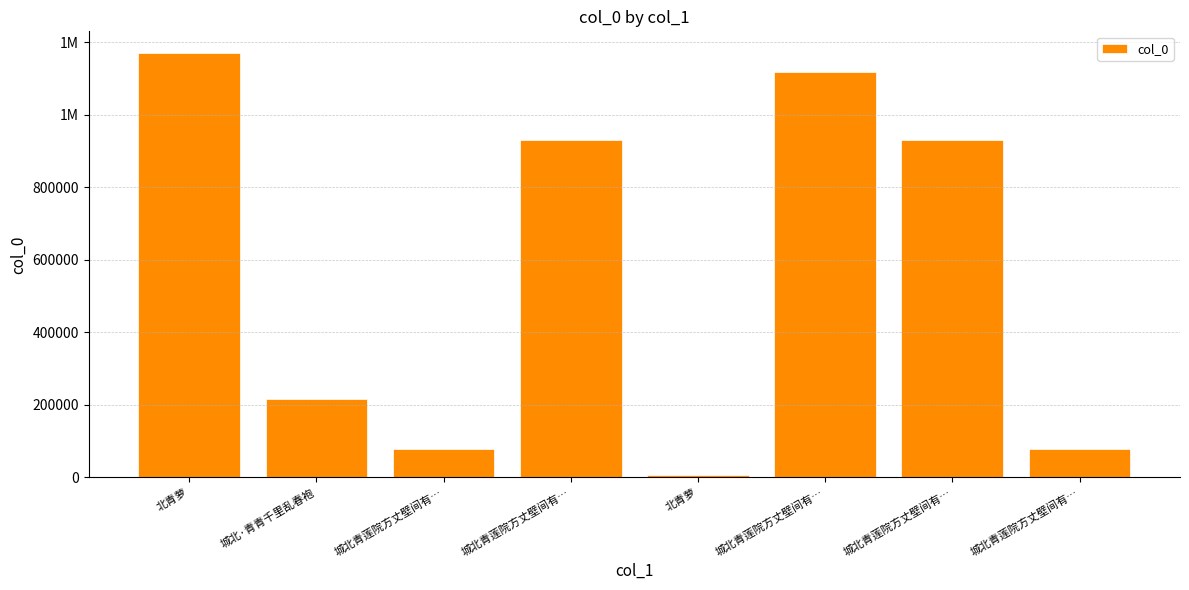

What is the label of the 3rd bar from the right?

城北青莲院方丈壁间有…